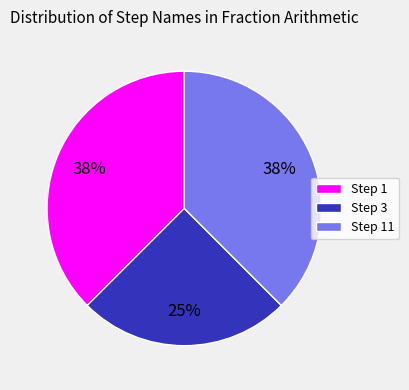

What is the ratio of the value at Step 11 to the value at Step 1?

1.0